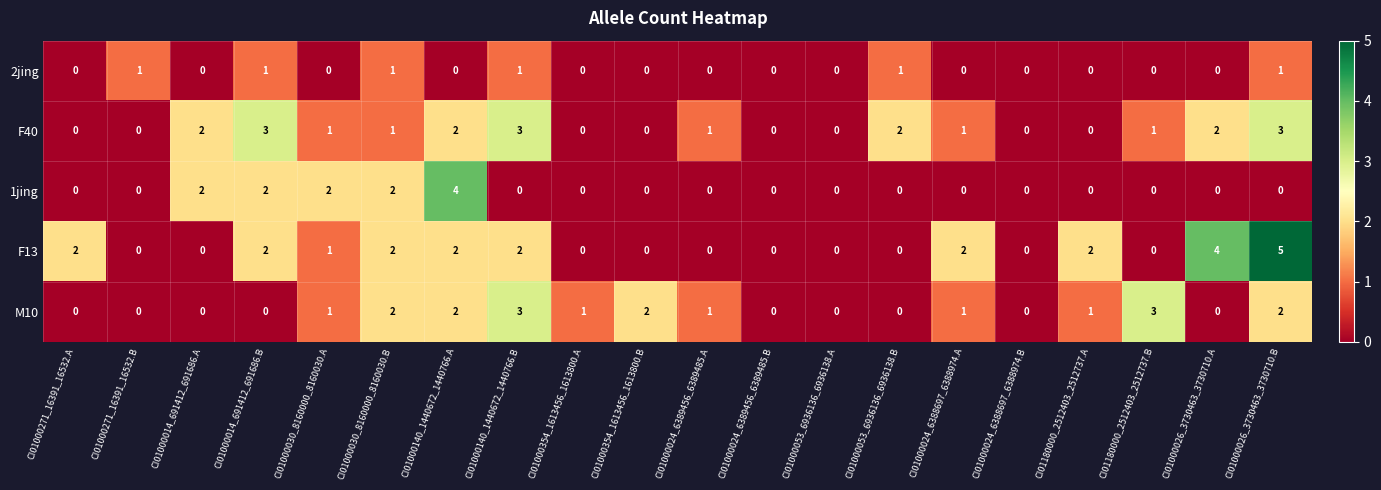

What is the total value across all series at CI01000053_6936136_6936138.B?

3